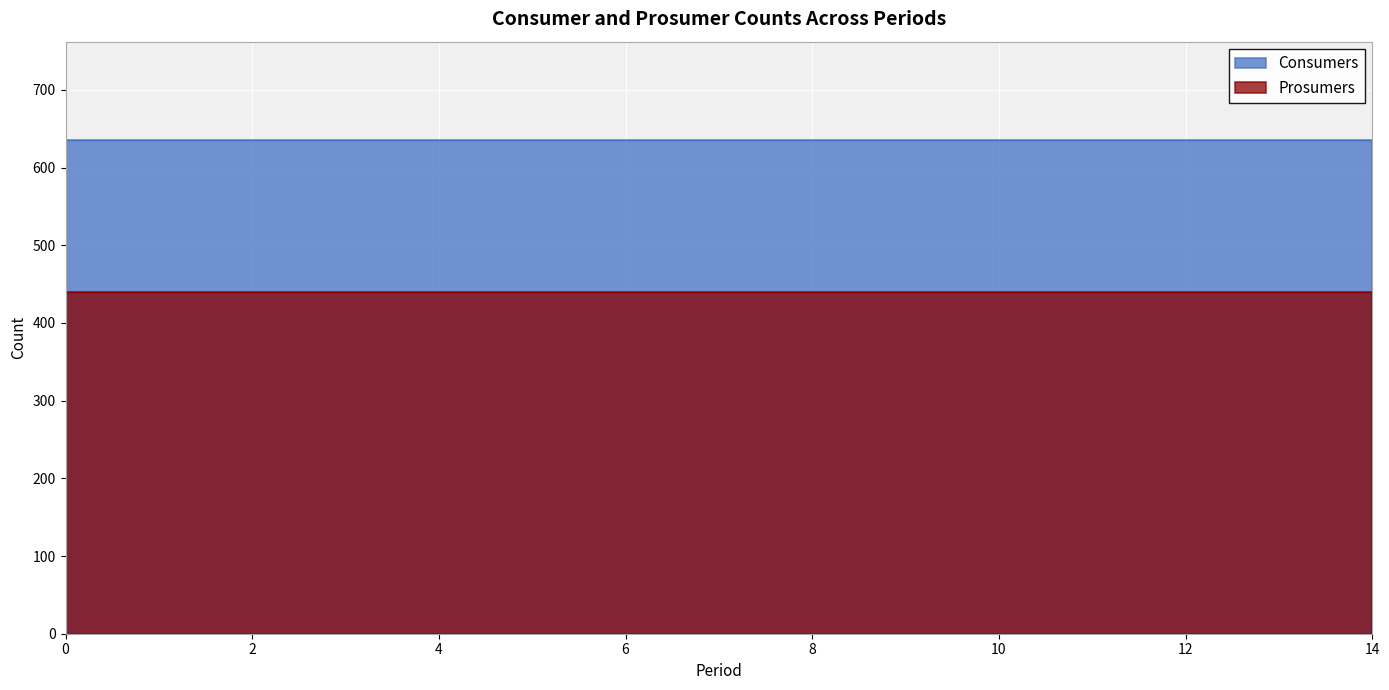

Reading right to left, what are all the values shown in this chart?

Consumers: 14=635	13=635	12=635	11=635	10=635	9=635	8=635	7=635	6=635	5=635	4=635	3=635	2=635	1=635	0=635
Prosumers: 14=440	13=440	12=440	11=440	10=440	9=440	8=440	7=440	6=440	5=440	4=440	3=440	2=440	1=440	0=440